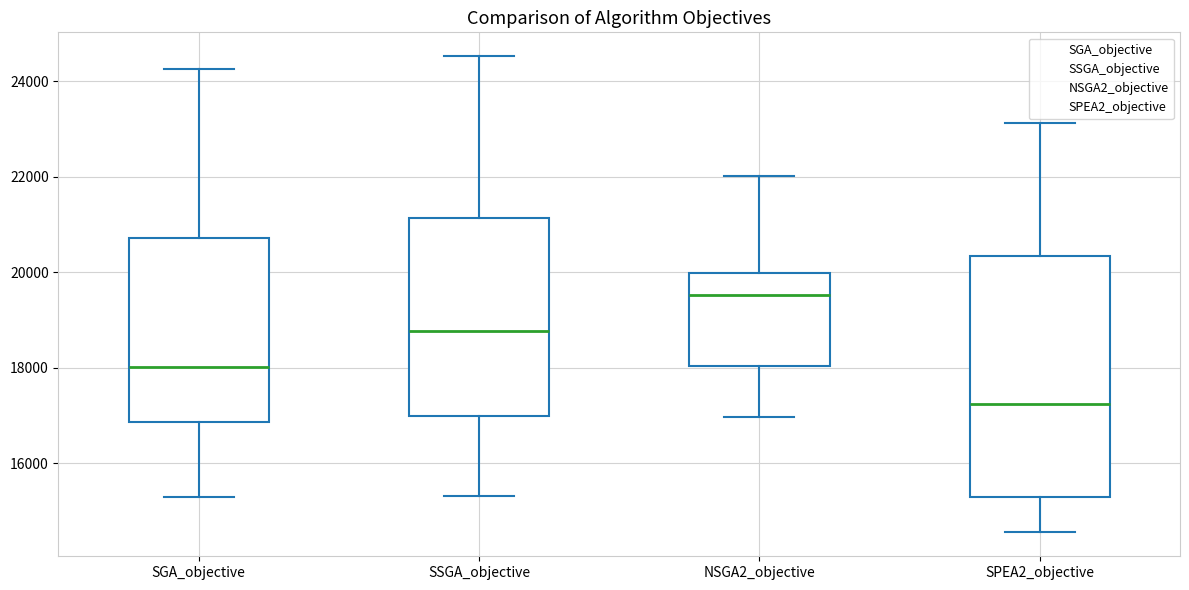

Reading left to right, read every box against the y-axis: the position of its median line, the range the box covers, and the ends of its whiskers. The values are not printed on the chart, so give them approximately, as read against the axis.

SGA_objective: median 18000, box 16800 to 20800, whiskers 15400 to 24200
SSGA_objective: median 18800, box 17000 to 21200, whiskers 15400 to 24600
NSGA2_objective: median 19600, box 18000 to 20000, whiskers 17000 to 22000
SPEA2_objective: median 17200, box 15200 to 20400, whiskers 14600 to 23200